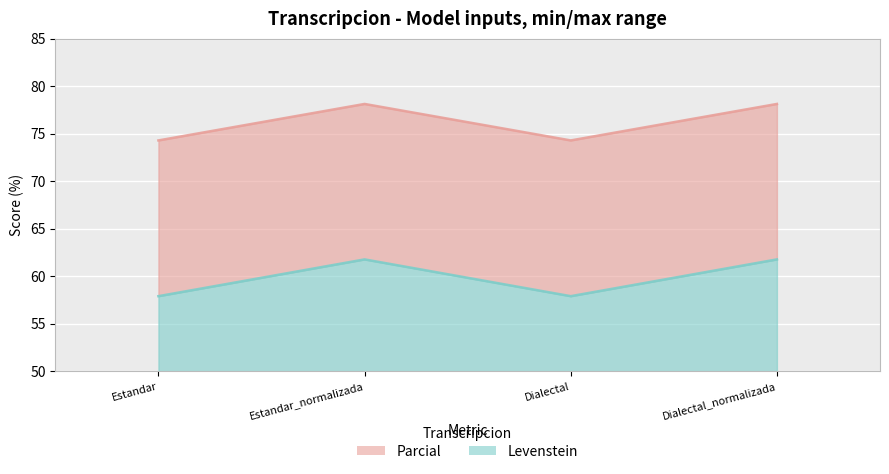

At which label is Parcial closest to 59?

Estandar